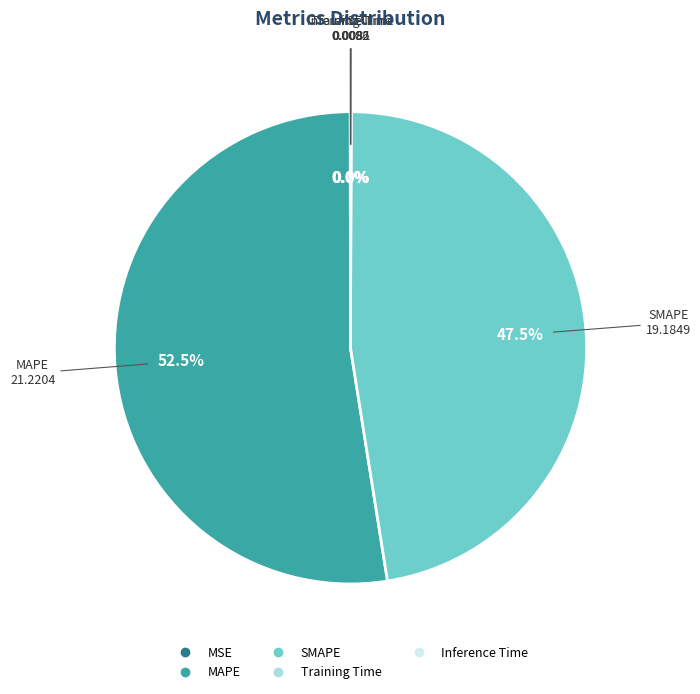

What portion of the pie excludes SMAPE?

52.5%